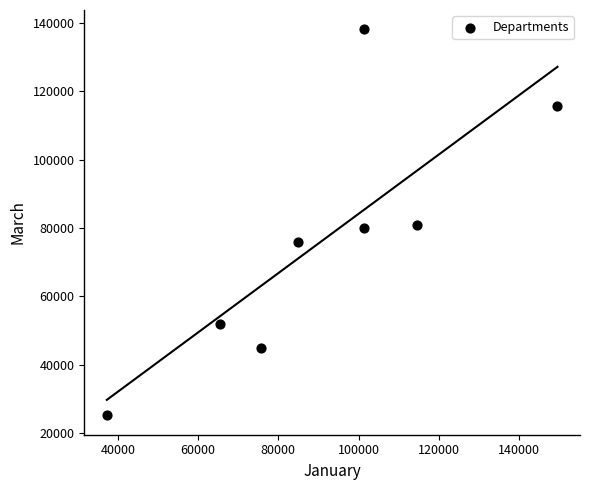

What is the range of X values (max minus min)?

112326.8